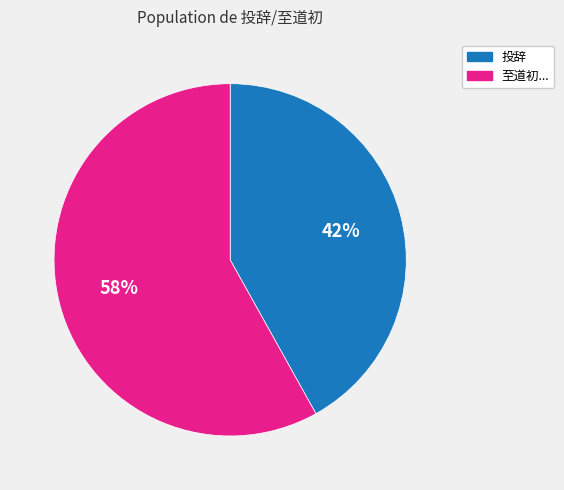

To the nearest percent, what is the difference between the largest and smallest slice percentages?

16%